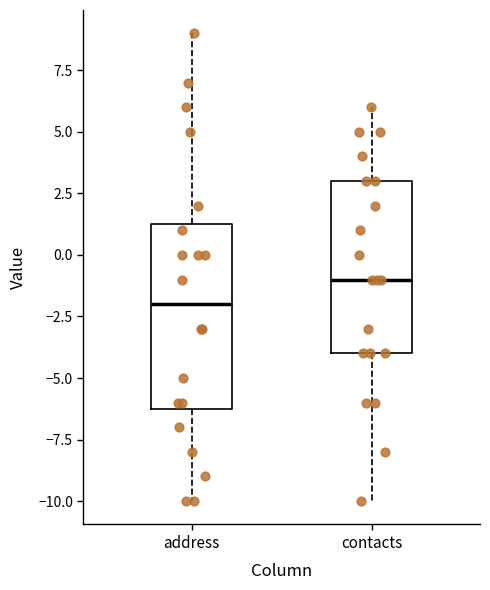

Comparing the boxes themselves (not the whiskers), which one is the tallest?

address